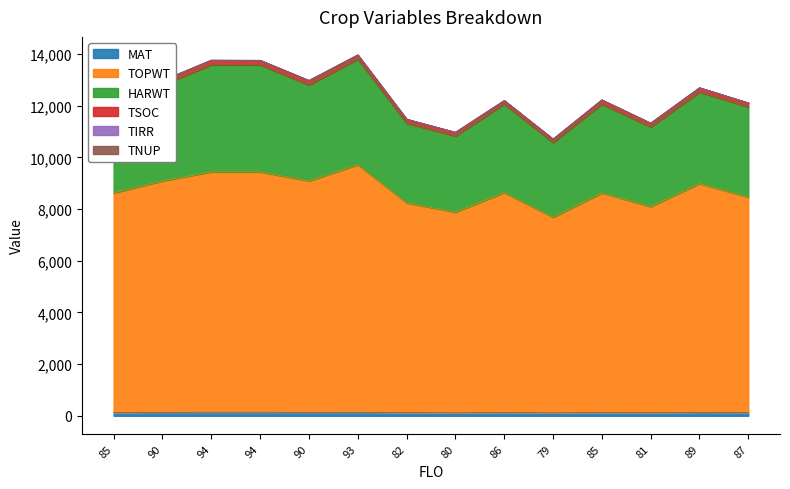

Is it true that HARWT equals 11184 at 81?

True